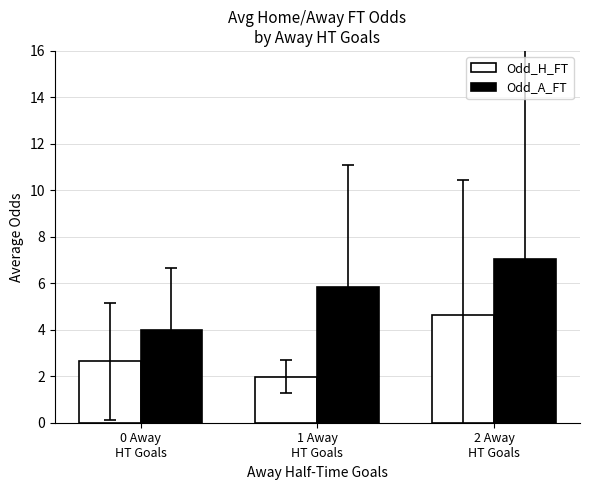

What is the approximate value of Odd_H_FT at 2 Away
HT Goals?

4.6